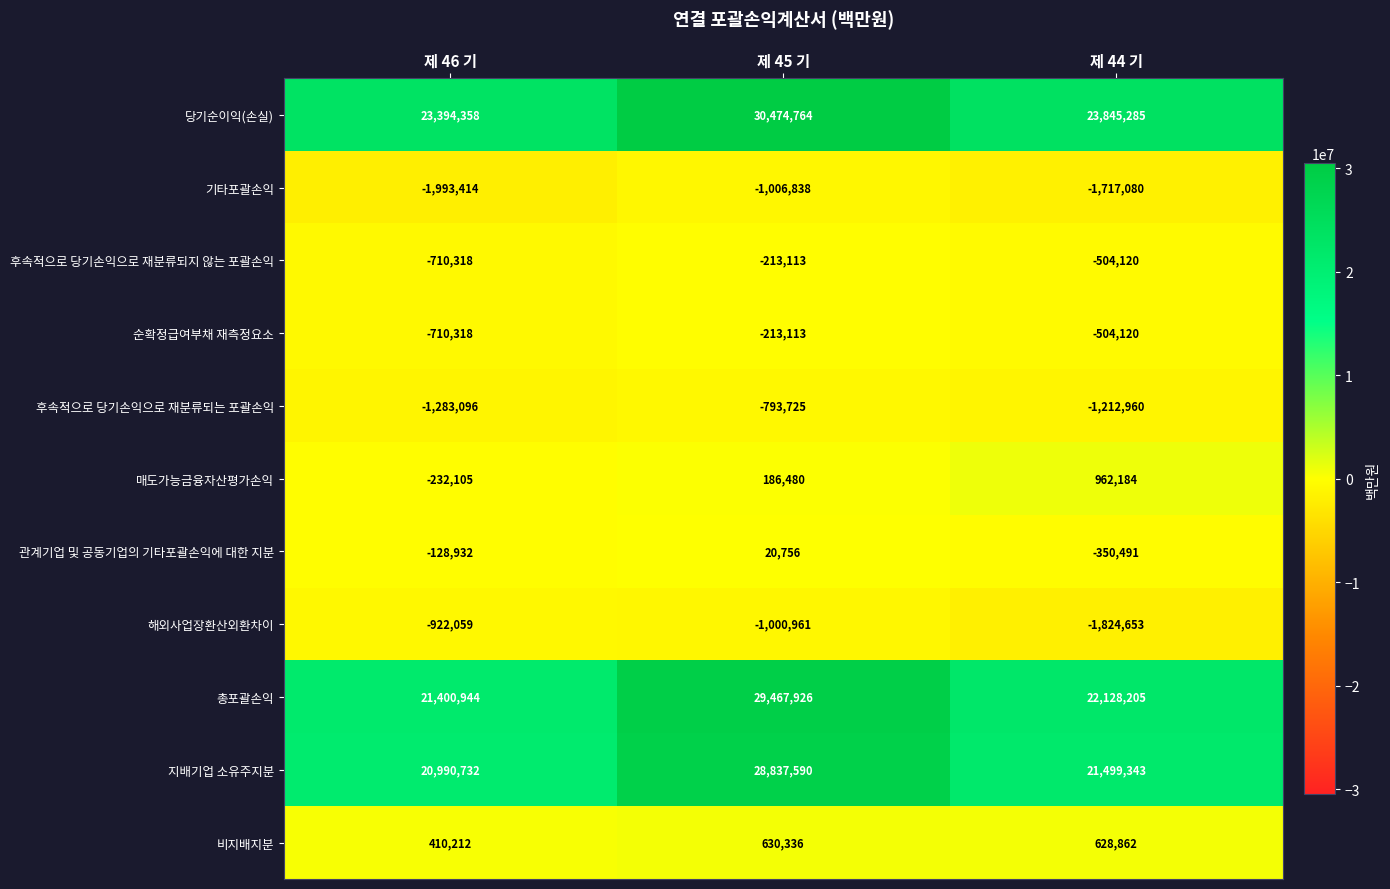

Is it true that 기타포괄손익 equals -1717080 at 제 44 기?

True